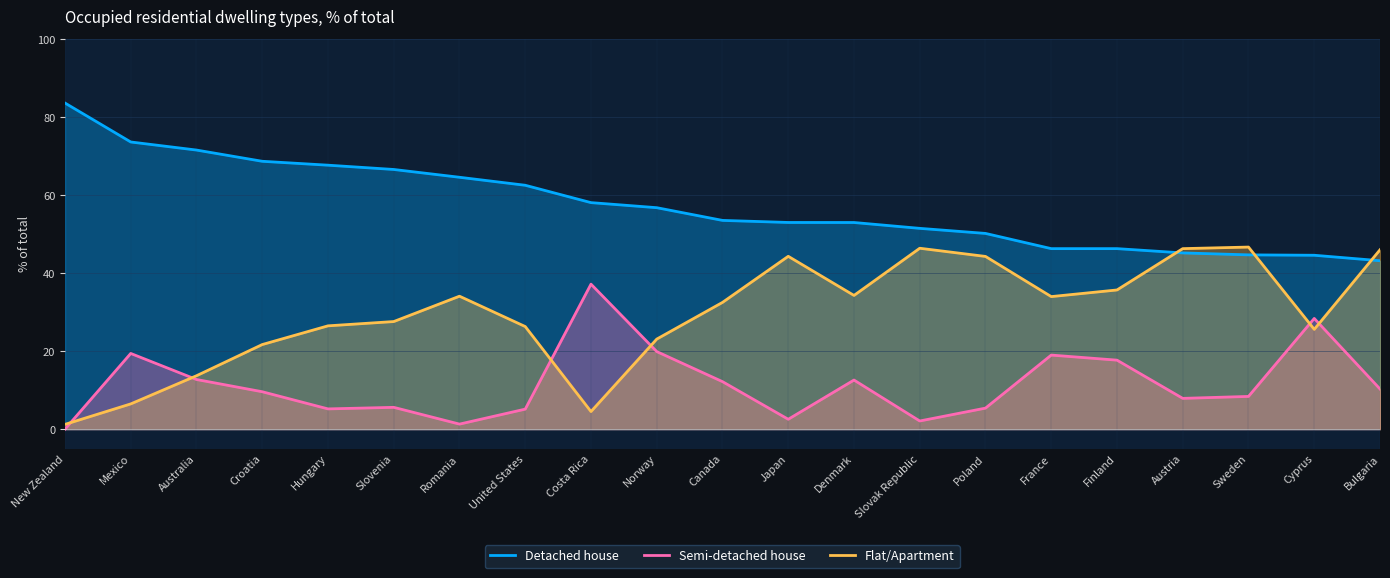

List the series in order of their peak value, highest first.

Detached house, Flat/Apartment, Semi-detached house